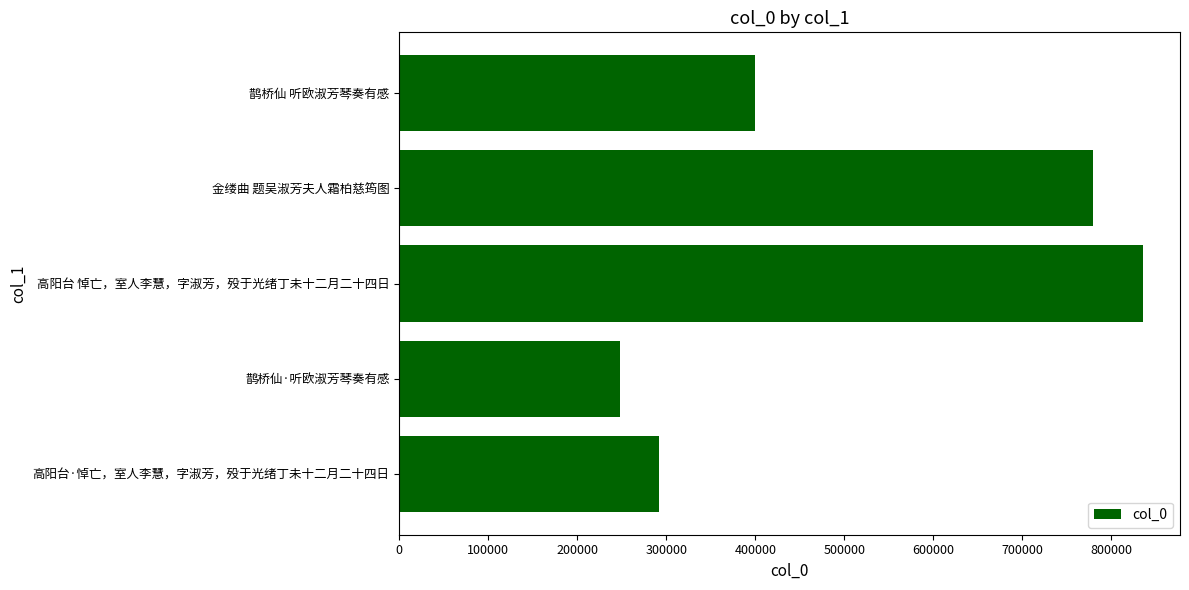

Between 鹊桥仙 听欧淑芳琴奏有感 and 高阳台 悼亡，室人李慧，字淑芳，殁于光绪丁未十二月二十四日, which is larger?

高阳台 悼亡，室人李慧，字淑芳，殁于光绪丁未十二月二十四日